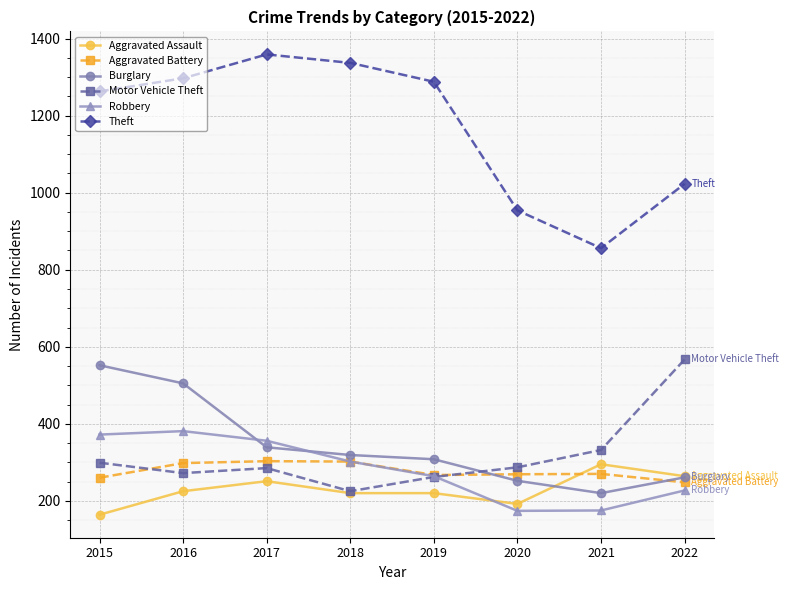

What is the difference between the maximum and minimum values in the Aggravated Assault series?

131